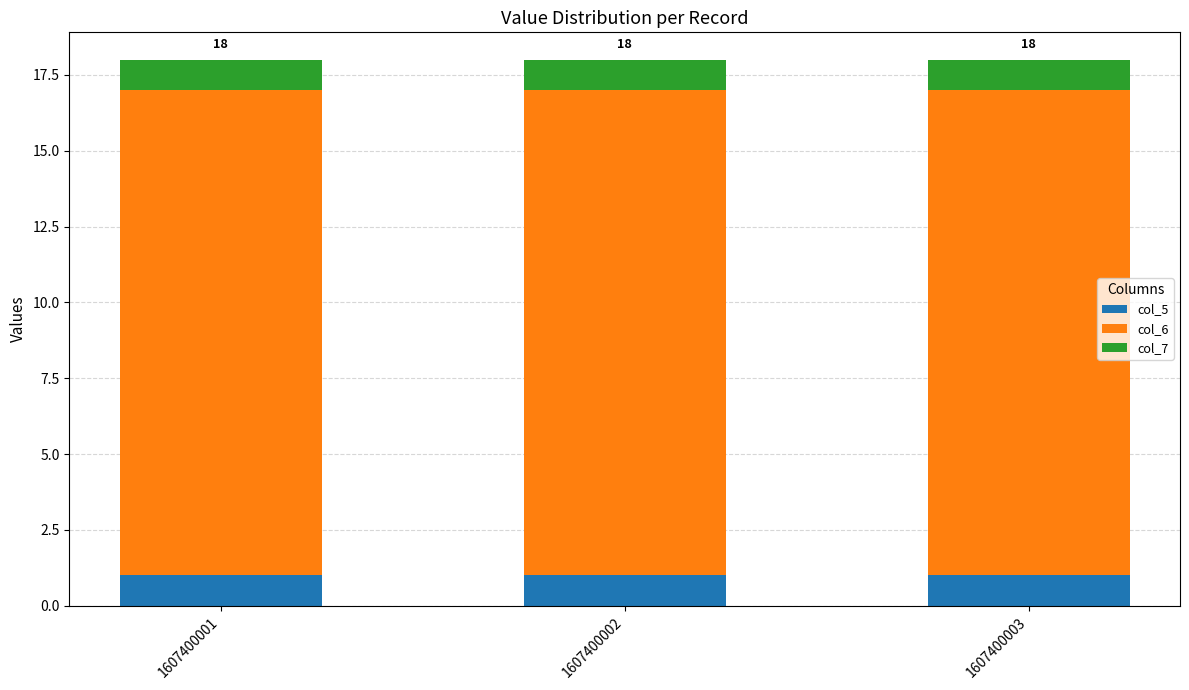

True or false: col_5 has a value of 1 at 1607400002.

True